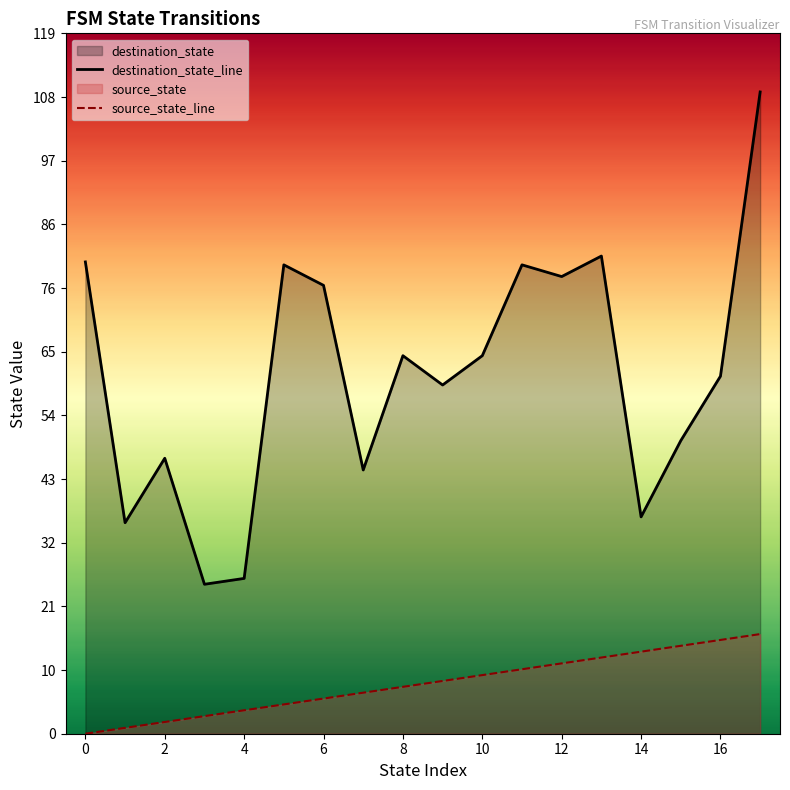

Which series has the widest spread of Y values?

destination_state_line